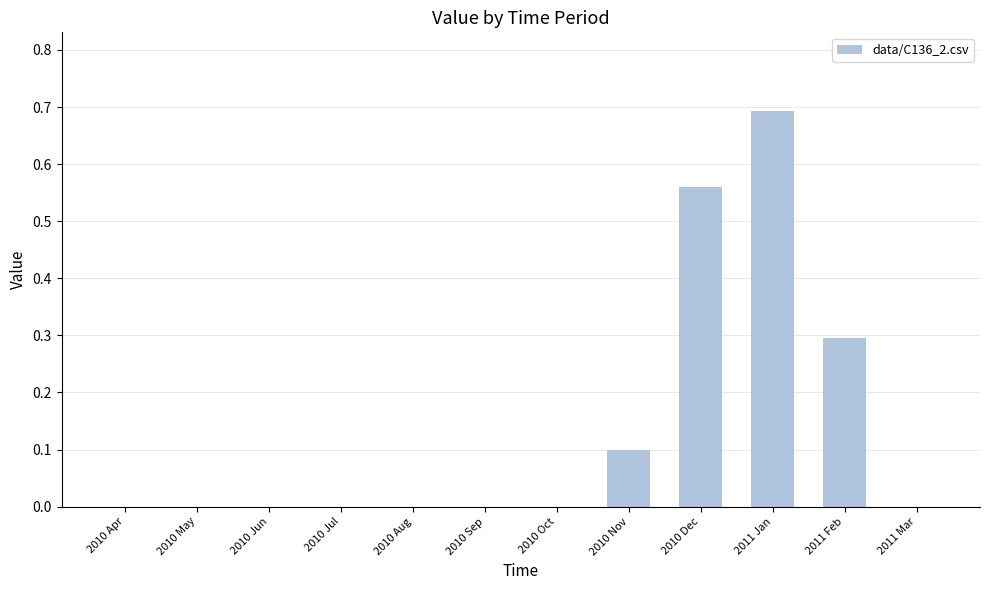

Which label corresponds to the largest value in the chart?

2011 Jan